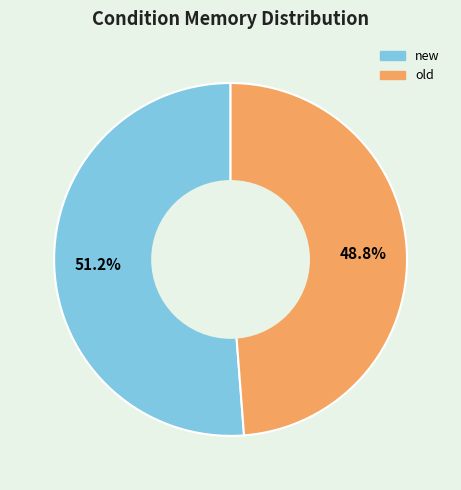

Is it true that old is 36% of the pie?

False